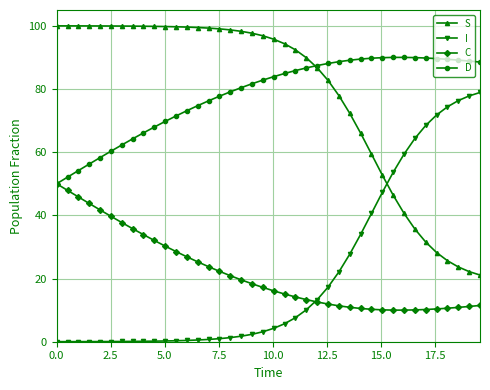

What is the lowest value of the C series?

10.0